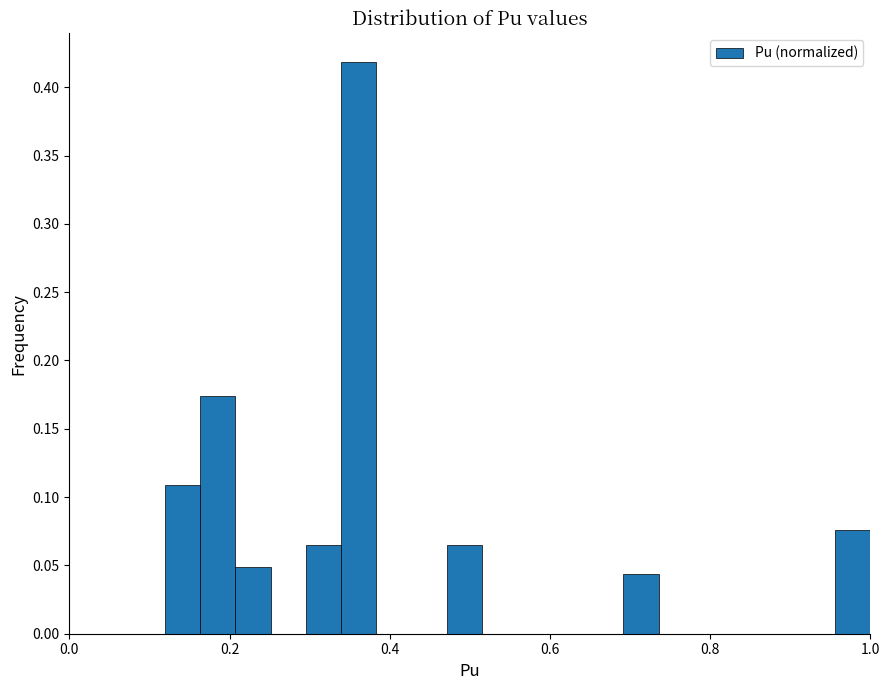

Around what value on the x-axis is the tallest bar? Give the approximate position of its centre, as read against the axis.

0.36